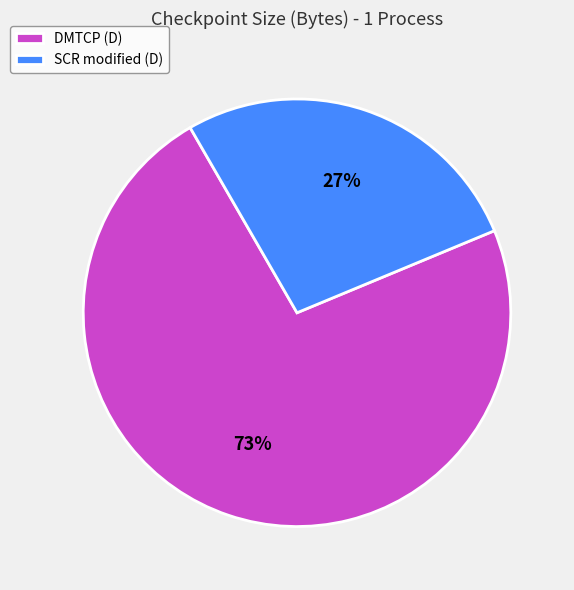

Rank the categories by value from lowest to highest.

SCR modified (D), DMTCP (D)